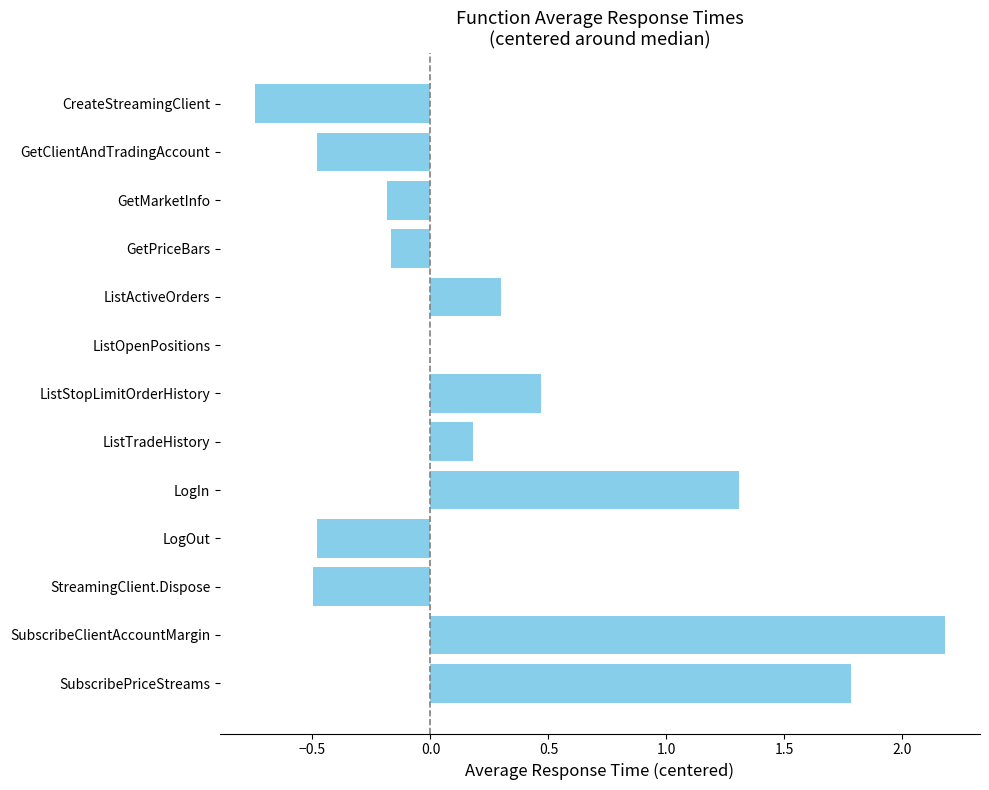

What is the greatest value displayed?

2.2